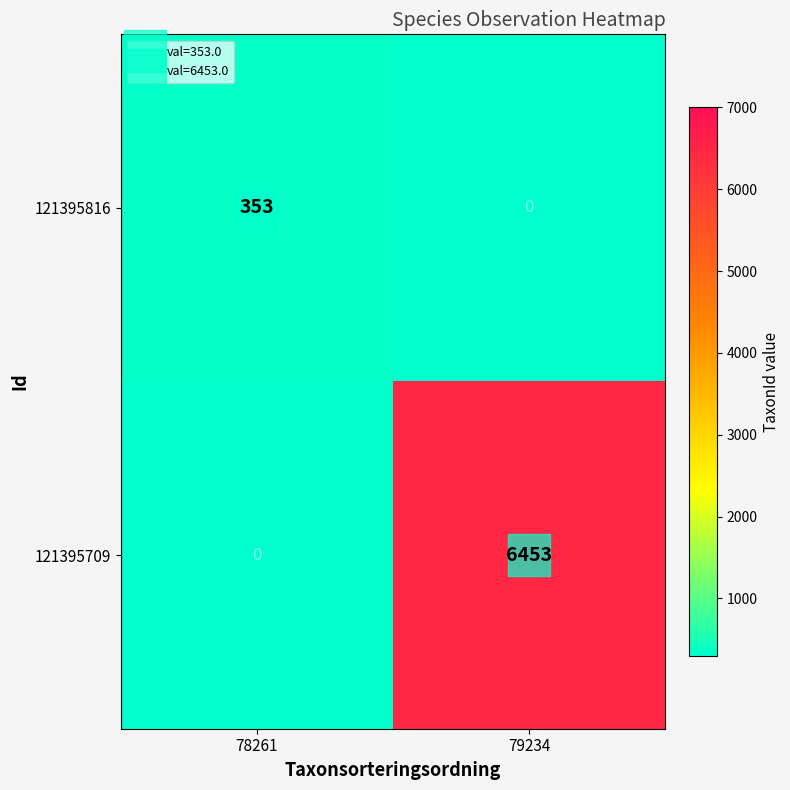

Rank the series by their maximum value, from highest to lowest.

121395709, 121395816